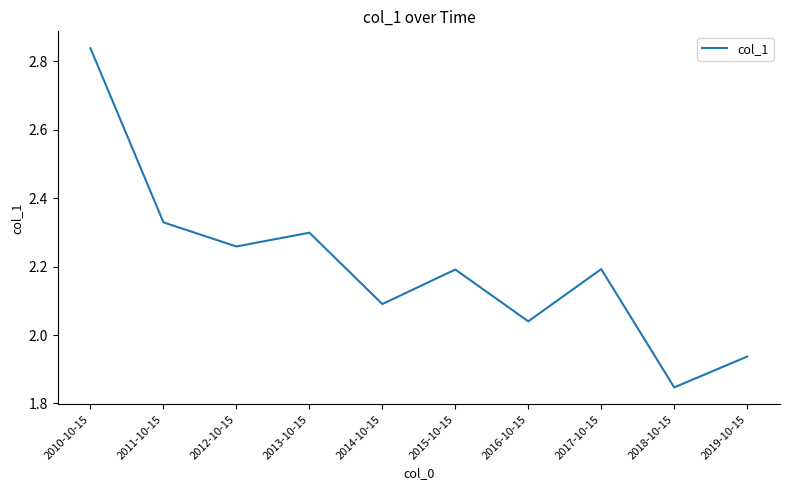

What position from the right is 2016-10-15?

4